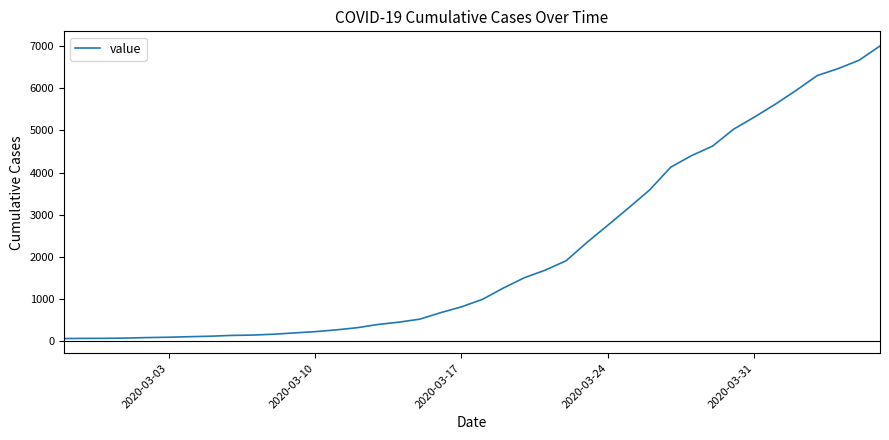

What is the greatest value displayed?

7003